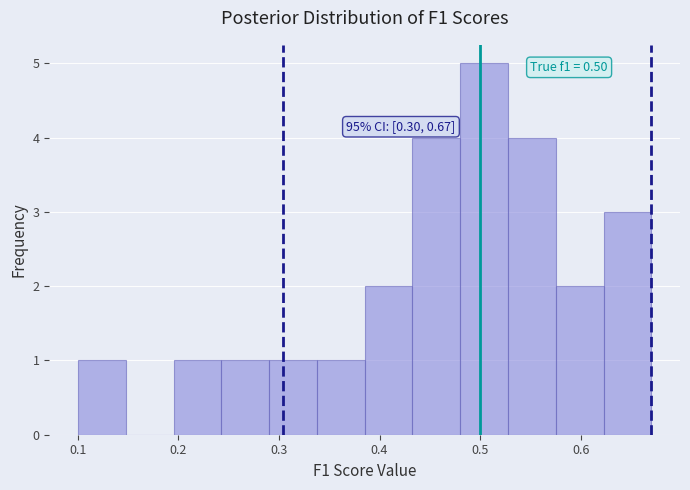

Over which range of the x-axis is the bar tallest?

0.48 to 0.53